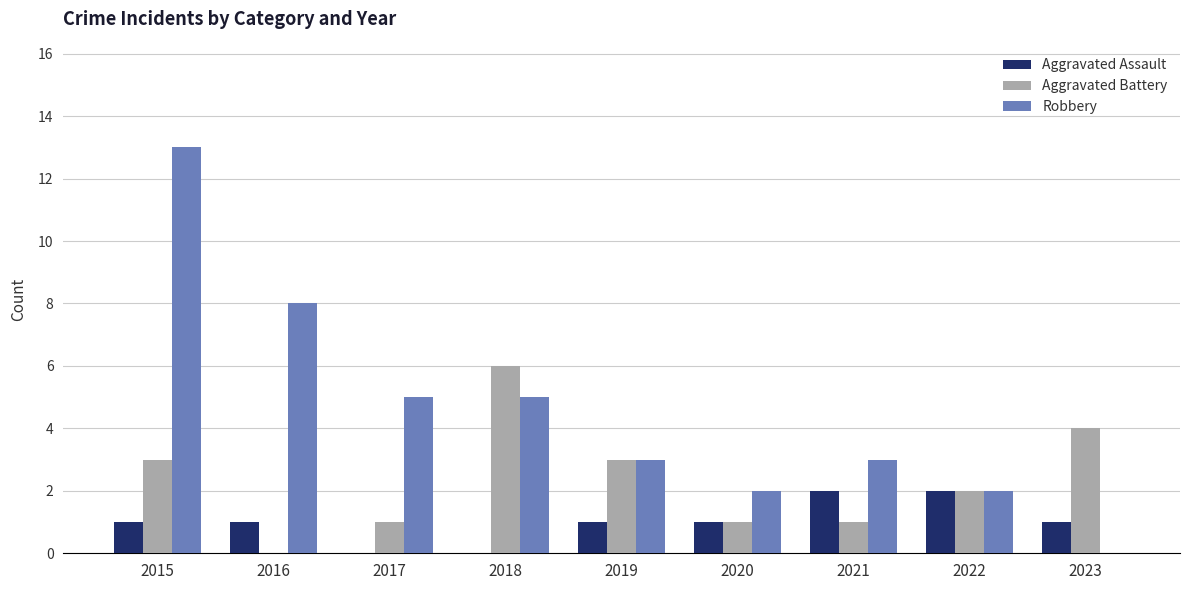

Reading left to right, transcribe all the data shown in this chart.

Aggravated Assault: 1	1	0	0	1	1	2	2	1
Aggravated Battery: 3	0	1	6	3	1	1	2	4
Robbery: 13	8	5	5	3	2	3	2	0